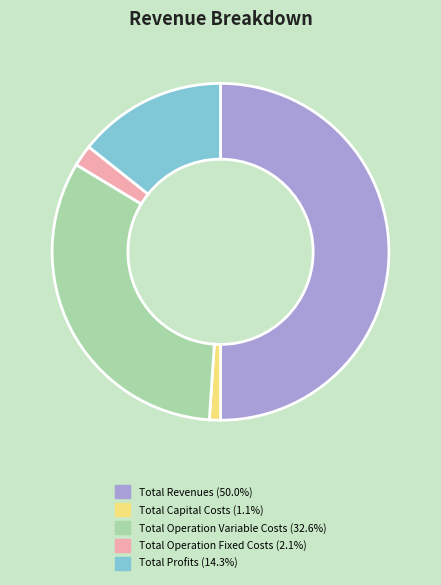

Is it true that Total Revenues is 37% of the pie?

False